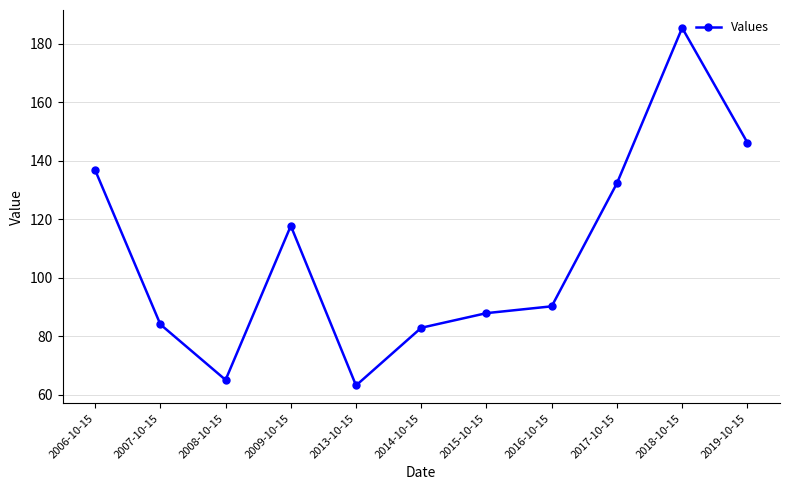

What is the label of the 5th point from the right?

2015-10-15